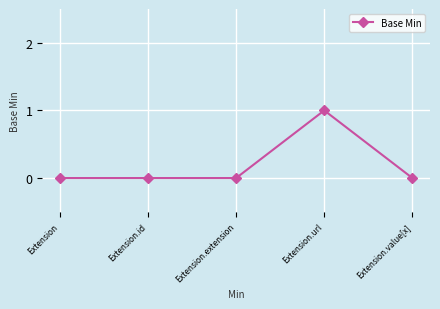

True or false: the data shows 1 at Extension.url.

True